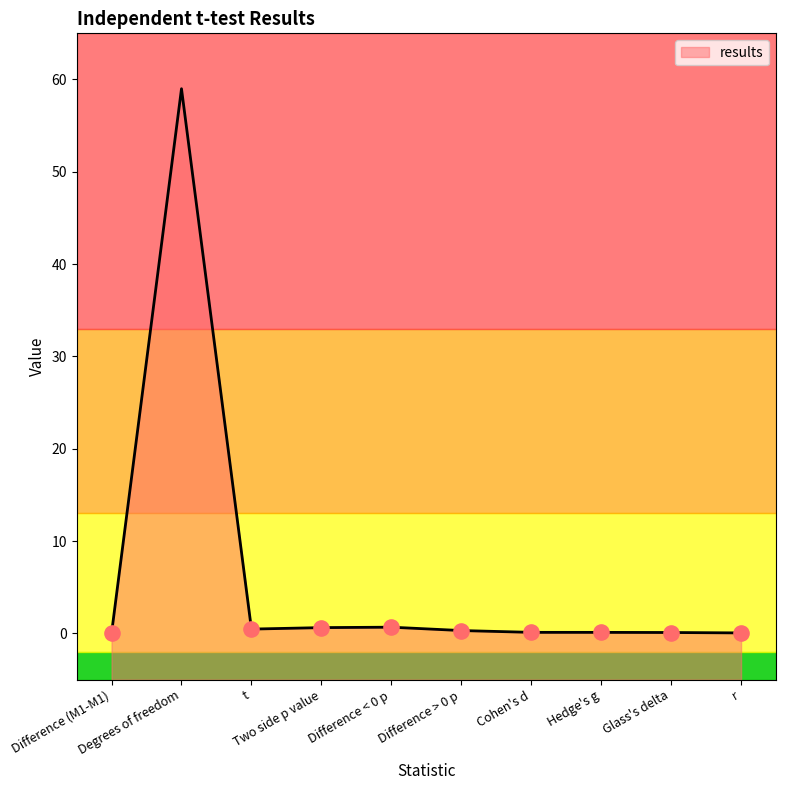

Which has a higher value, t or Cohen's d?

t